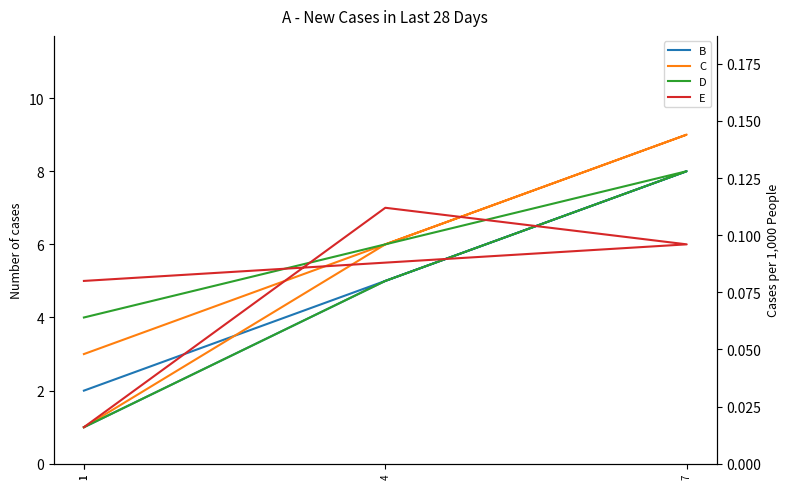

What are all the series names shown in the legend?

B, C, D, E